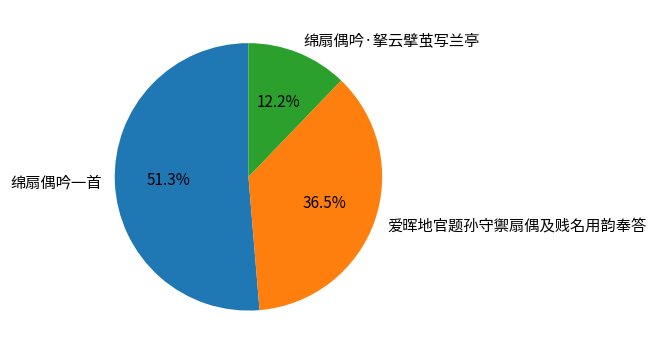

What is the total percentage of 绵扇偶吟一首 and 绵扇偶吟·拏云擘茧写兰亭?

63.5%